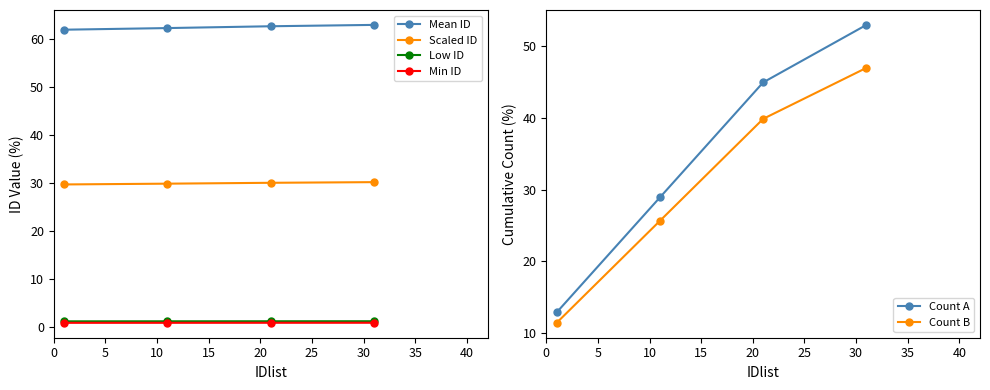

What are all the series names shown in the legend?

Mean ID, Scaled ID, Low ID, Min ID, Count A, Count B